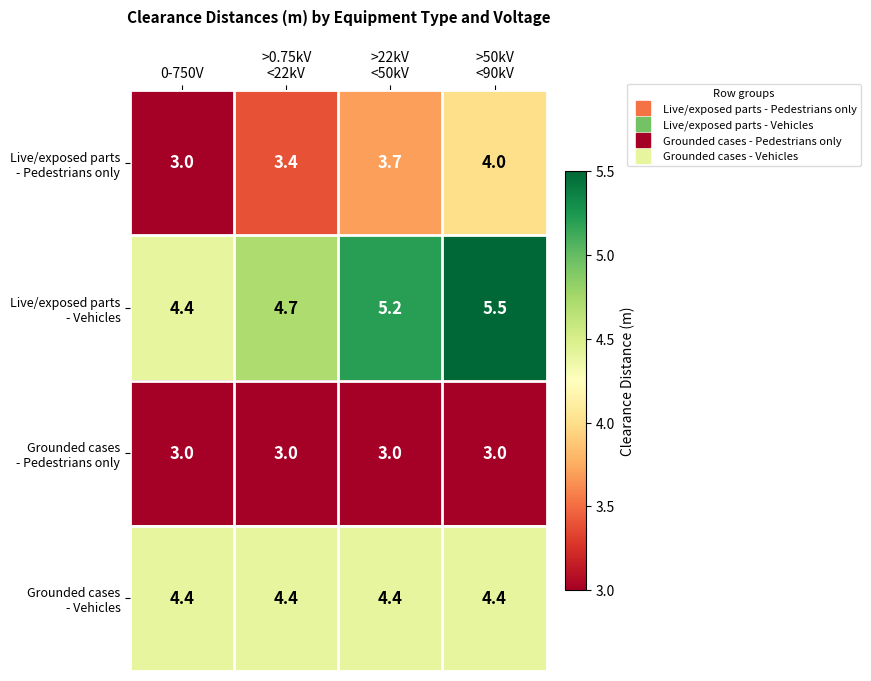

What is the total value across all series at 0-750V?

14.8